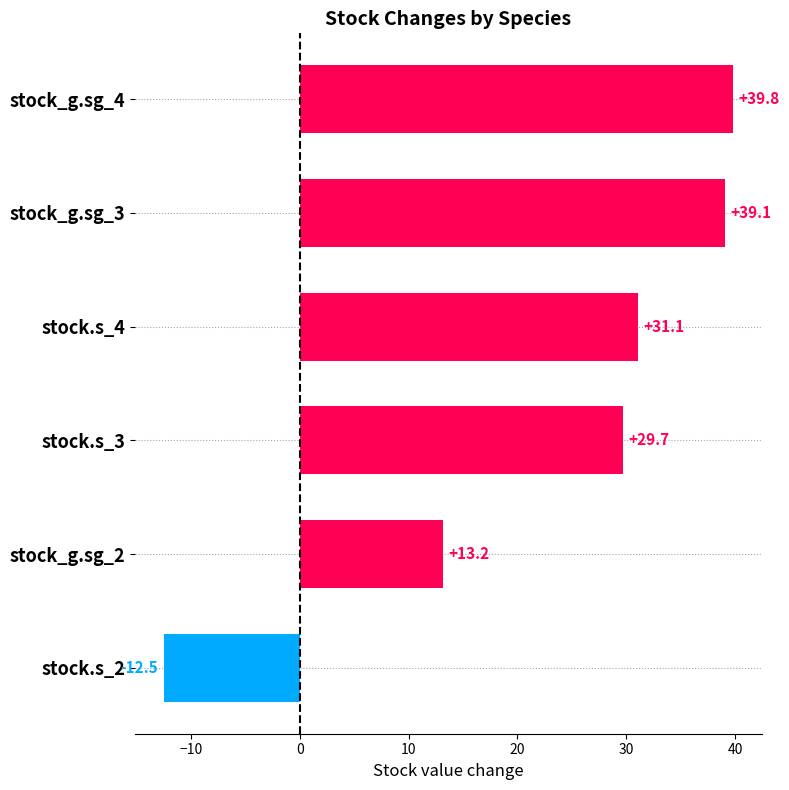

What is the change in value from stock.s_4 to stock_g.sg_2?

-17.9